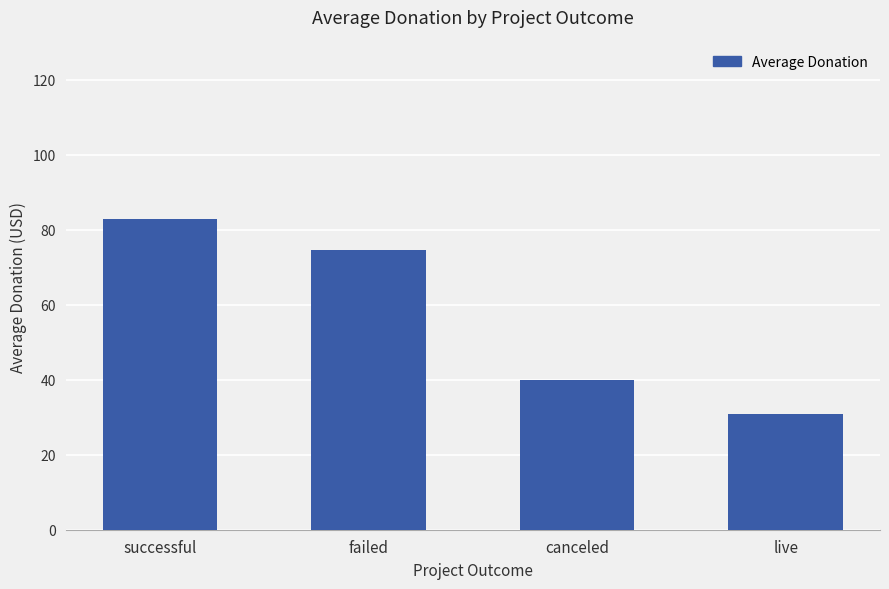

Between successful and failed, which is larger?

successful